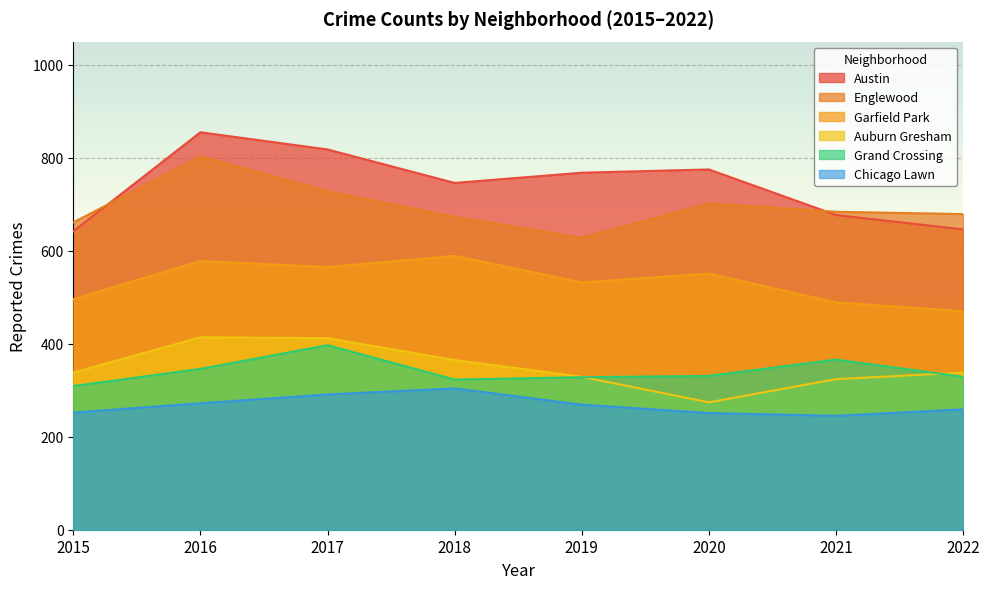

List the labels in order of Grand Crossing value, largest first.

2017, 2021, 2016, 2020, 2022, 2019, 2018, 2015